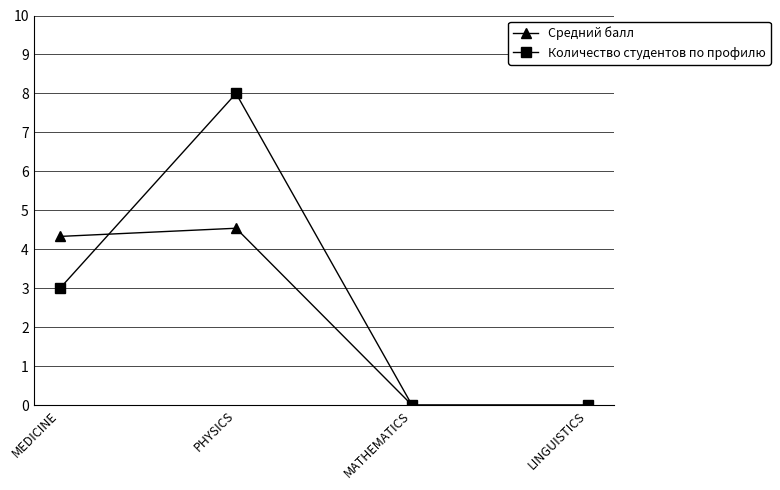

Rank the series by their average value, from lowest to highest.

Средний балл, Количество студентов по профилю